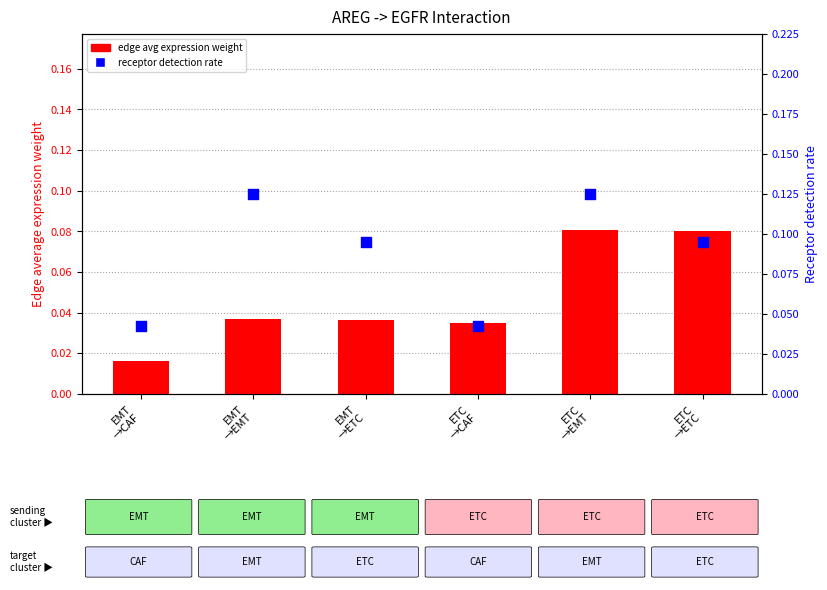

At how many categories does at least one series exceed 0?

6